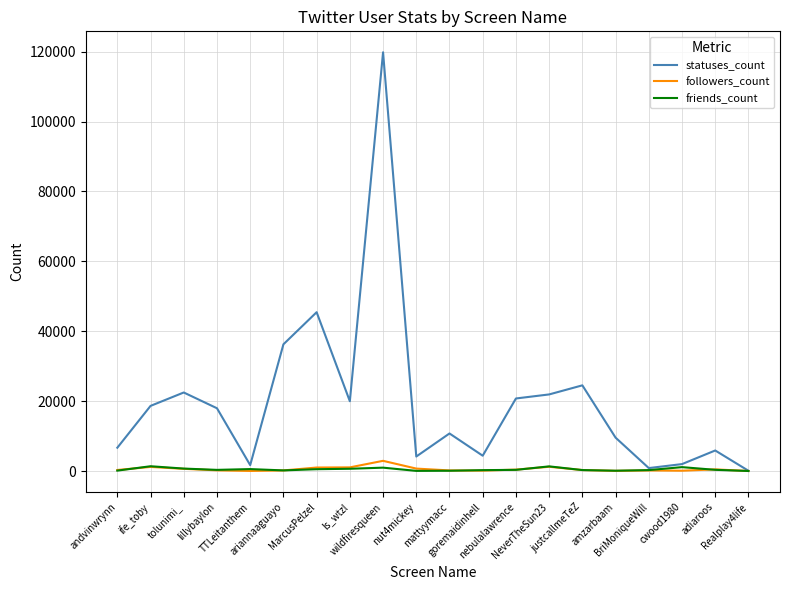

Which series has the largest total across all categories?

statuses_count